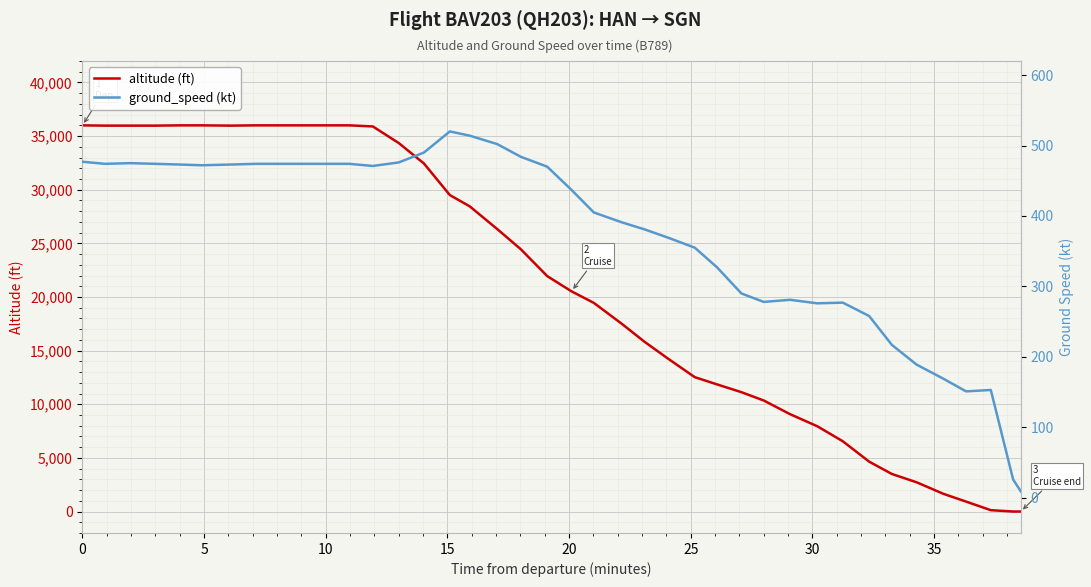

What is the sum of all altitude (ft) values?

835800